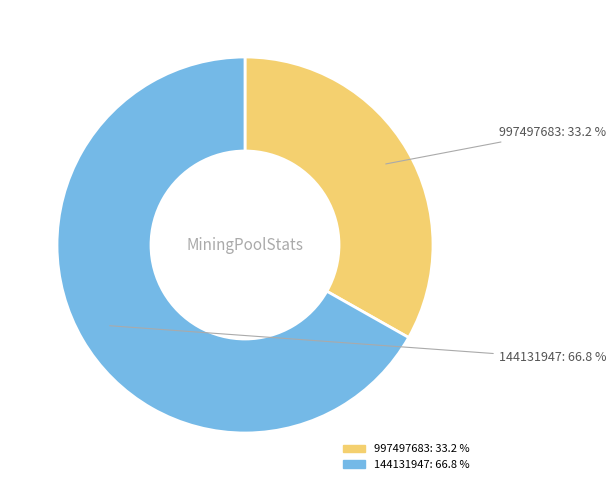

What is the largest slice in the pie chart?

144131947